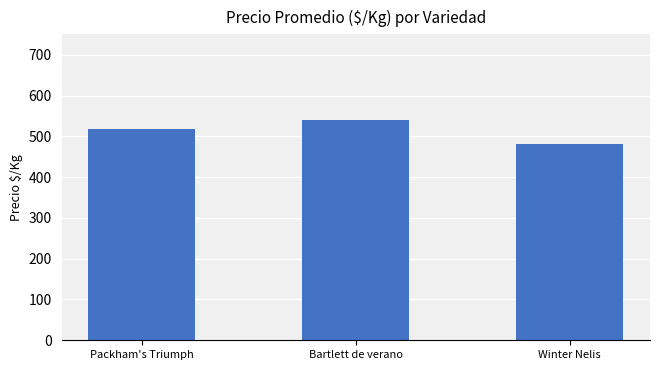

True or false: the data shows 481 at Winter Nelis.

True